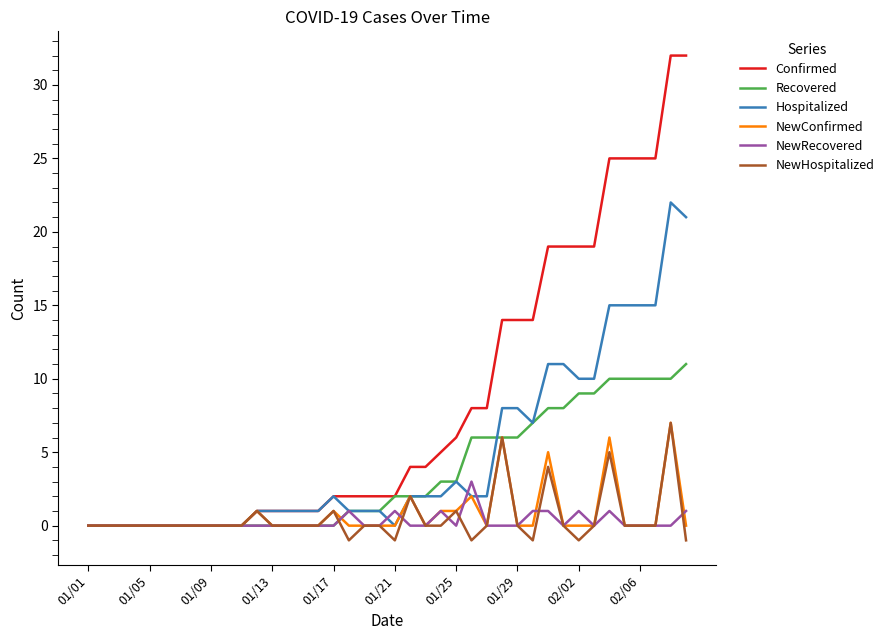

What is the maximum value shown in the chart?

32